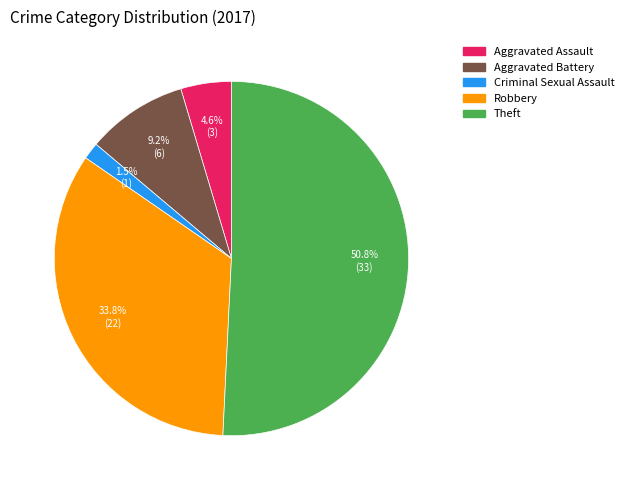

Between Theft and Criminal Sexual Assault, which is larger?

Theft